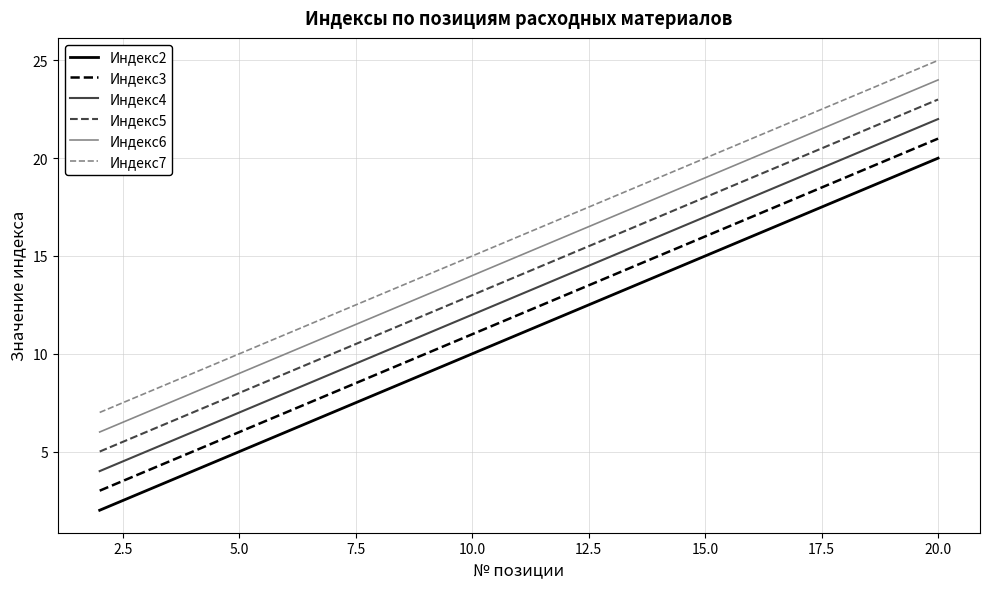

What are all the series names shown in the legend?

Индекс2, Индекс3, Индекс4, Индекс5, Индекс6, Индекс7